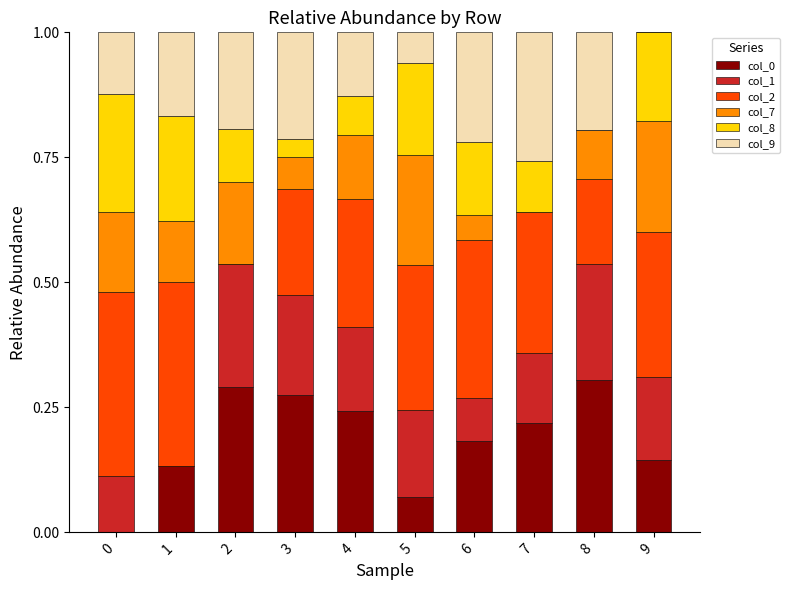

What is the total value across all series at 5?

1.0